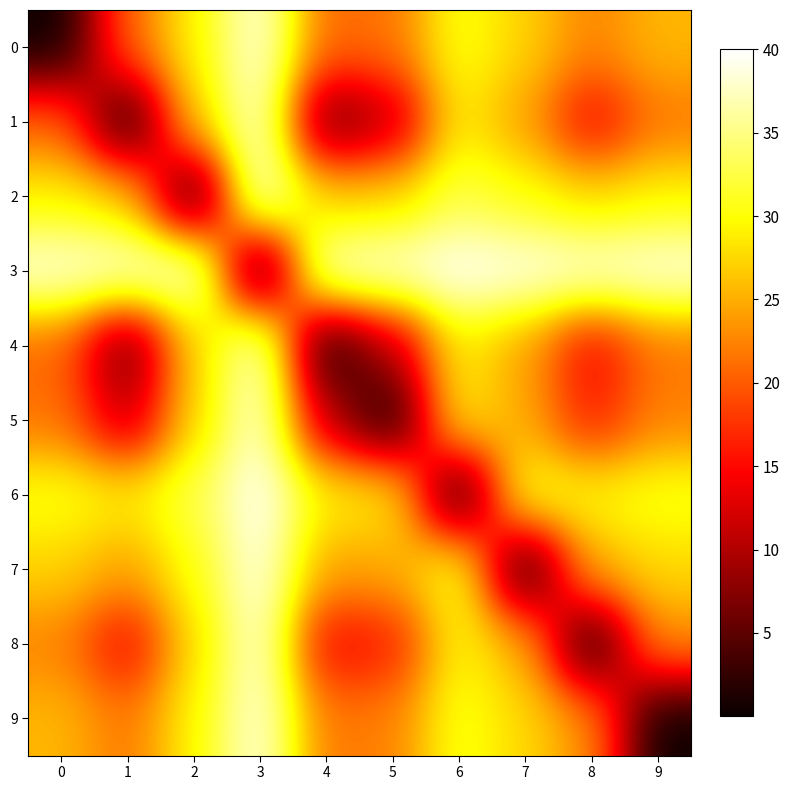

Reading right to left, transcribe all the data shown in this chart.

0: 9=25.6	8=22.4	7=27.1	6=30.6	5=21.5	4=20.8	3=39.0	2=29.1	1=20.8	0=0.0
1: 9=21.6	8=14.3	7=24.3	6=29.0	5=10.4	4=5.0	3=38.6	2=27.0	1=0.0	0=20.8
2: 9=29.3	8=27.7	7=30.3	6=32.6	5=27.3	4=27.0	3=39.7	2=0.0	1=27.0	0=29.1
3: 9=39.1	8=38.7	7=39.3	6=40.0	5=38.7	4=38.6	3=0.0	2=39.7	1=38.6	0=39.0
4: 9=21.6	8=14.3	7=24.3	6=29.0	5=10.4	4=0.0	3=38.6	2=27.0	1=5.0	0=20.8
5: 9=22.3	8=16.1	7=24.7	6=29.2	5=0.0	4=10.4	3=38.7	2=27.3	1=10.4	0=21.5
6: 9=30.8	8=29.5	7=31.6	6=0.0	5=29.2	4=29.0	3=40.0	2=32.6	1=29.0	0=30.6
7: 9=27.5	8=25.3	7=0.0	6=31.6	5=24.7	4=24.3	3=39.3	2=30.3	1=24.3	0=27.1
8: 9=23.1	8=0.0	7=25.3	6=29.5	5=16.1	4=14.3	3=38.7	2=27.7	1=14.3	0=22.4
9: 9=0.0	8=23.1	7=27.5	6=30.8	5=22.3	4=21.6	3=39.1	2=29.3	1=21.6	0=25.6